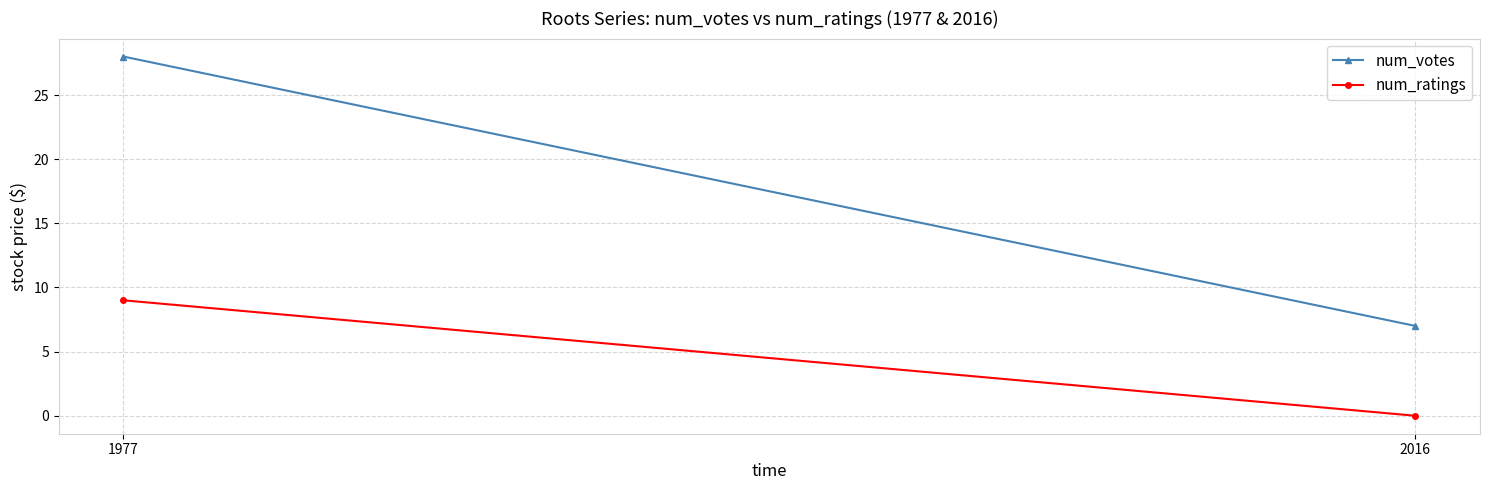

At which category is the sum across all series the highest?

1977